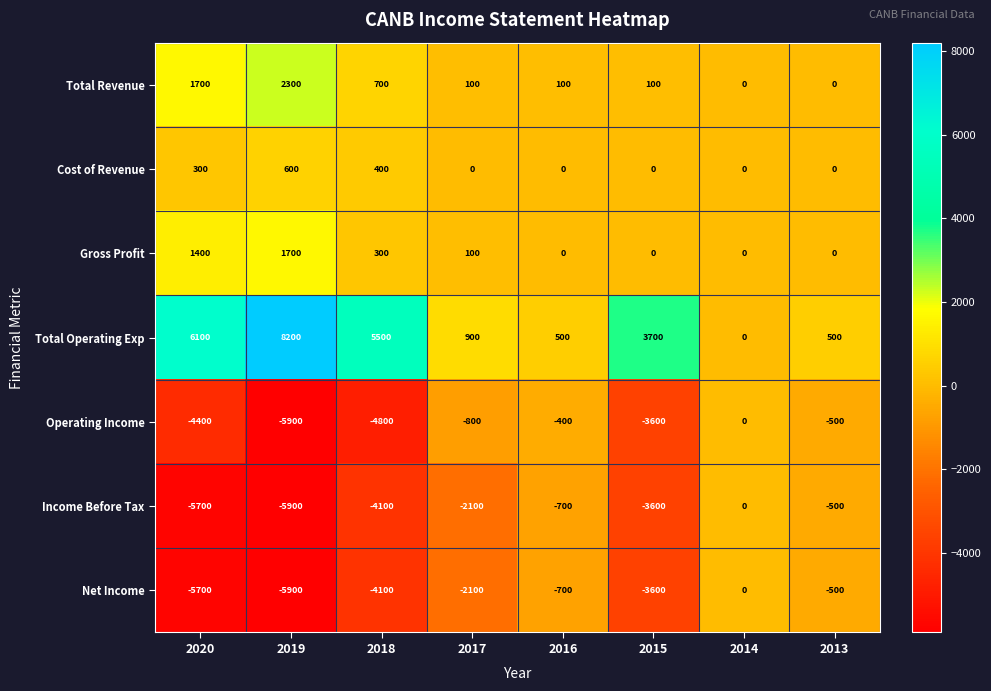

Which series changed the most between 2020 and 2019?

Total Operating Exp